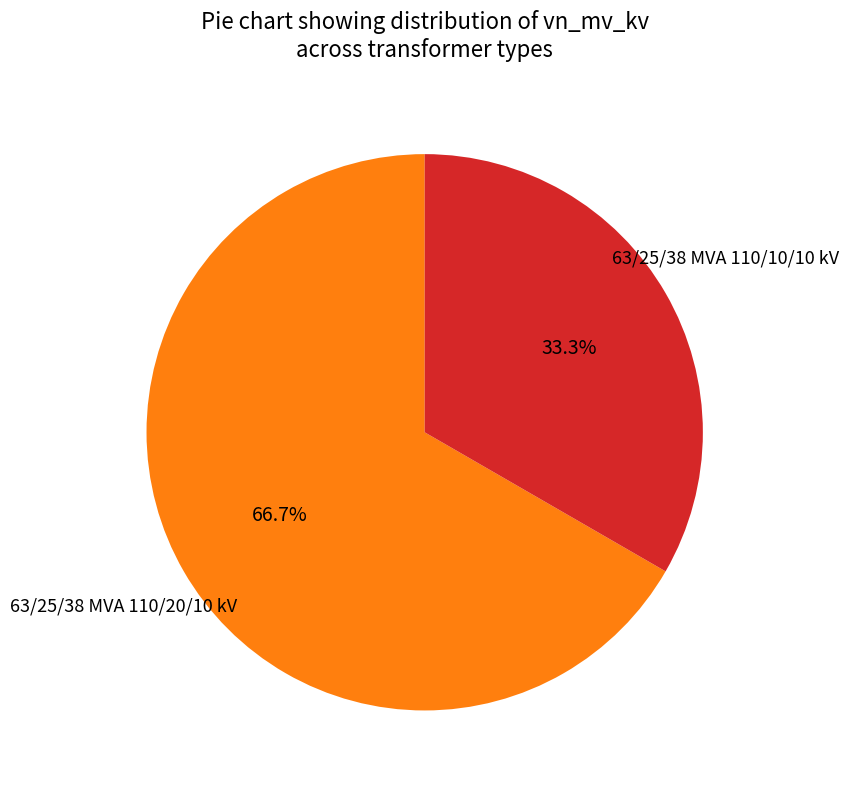

Is there a majority slice in this chart?

Yes